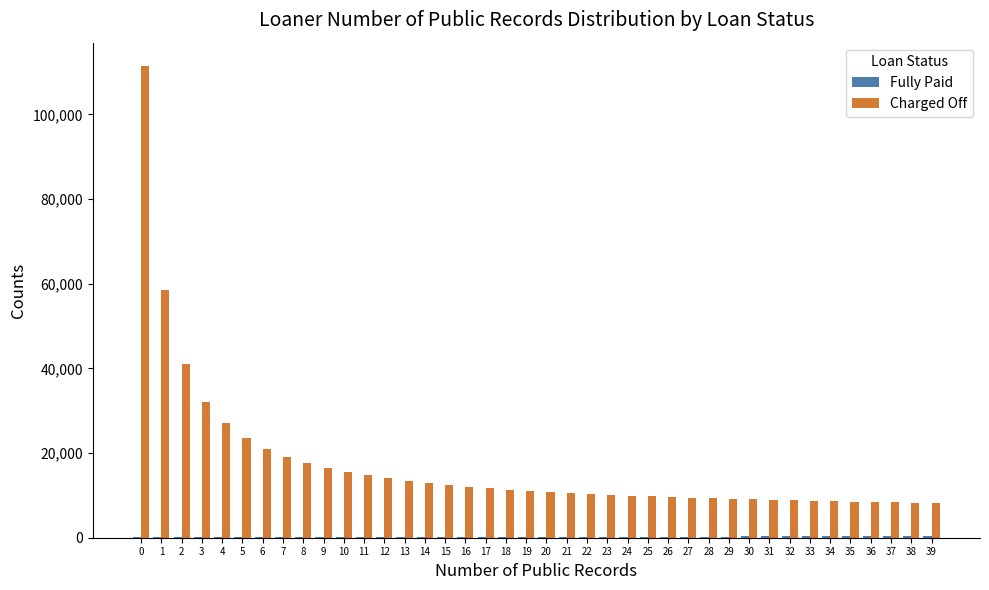

Which series changed the most between 2 and 24?

Charged Off